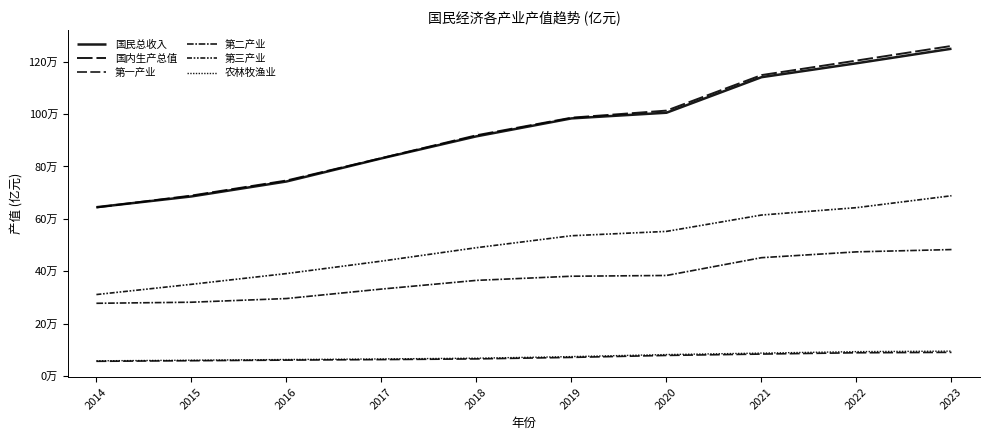

Is this an area chart (filled region under the line)?

No